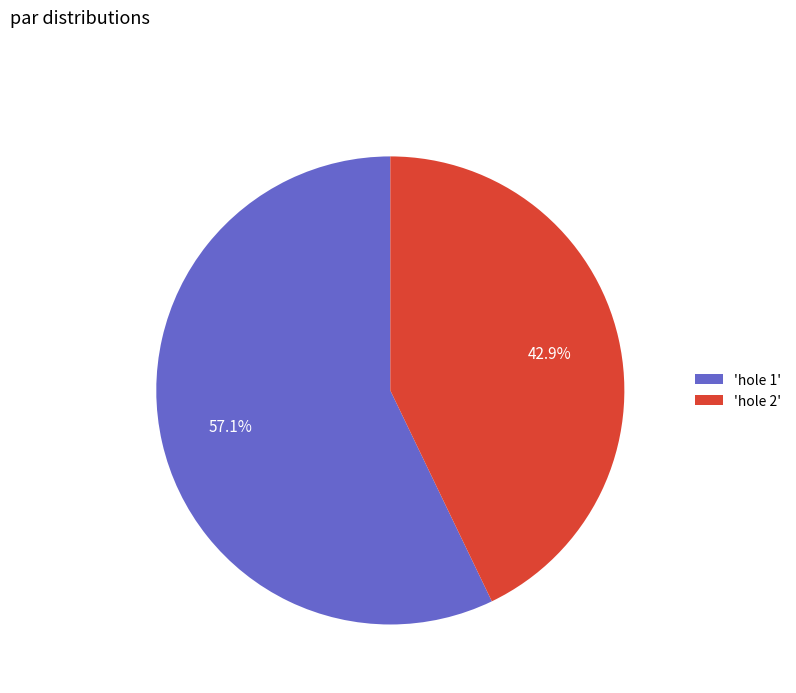

What is the largest slice in the pie chart?

'hole 1'